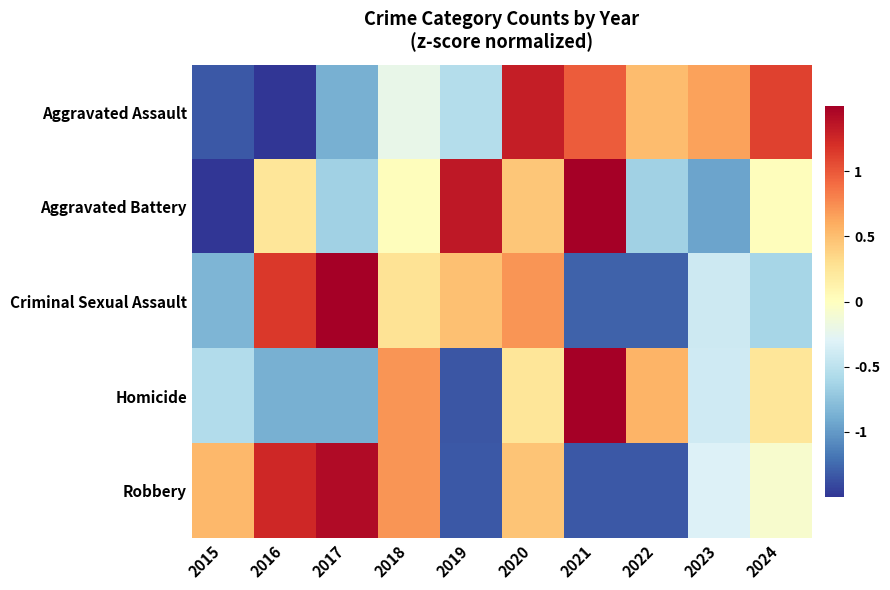

Which series changed the most between 2018 and 2020?

Aggravated Assault